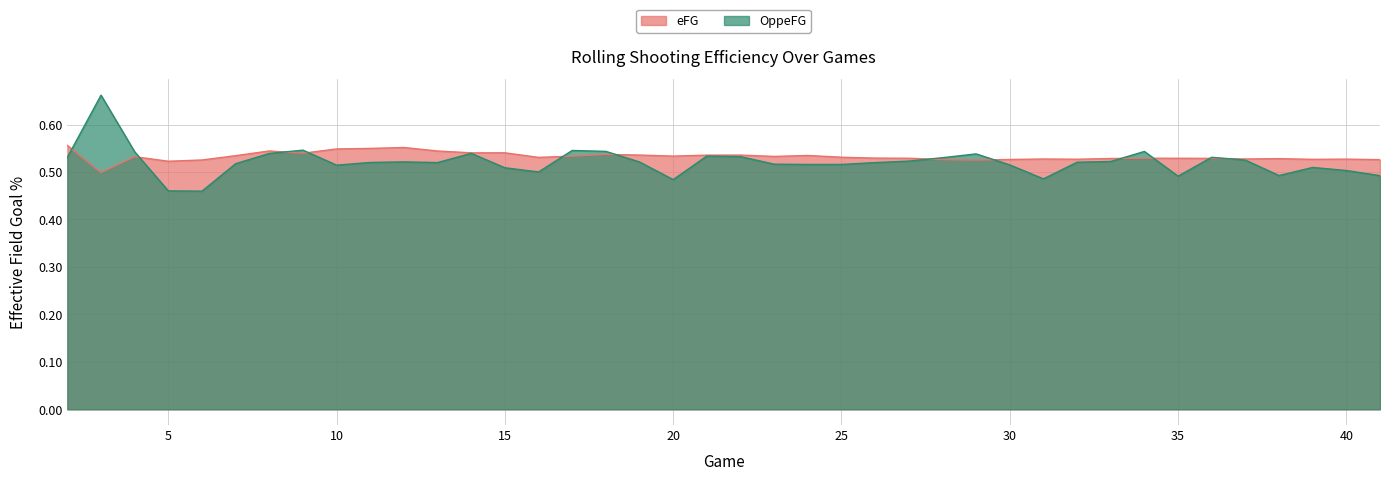

Between which two adjacent categories do OppeFG and eFG first intersect?

2 and 3